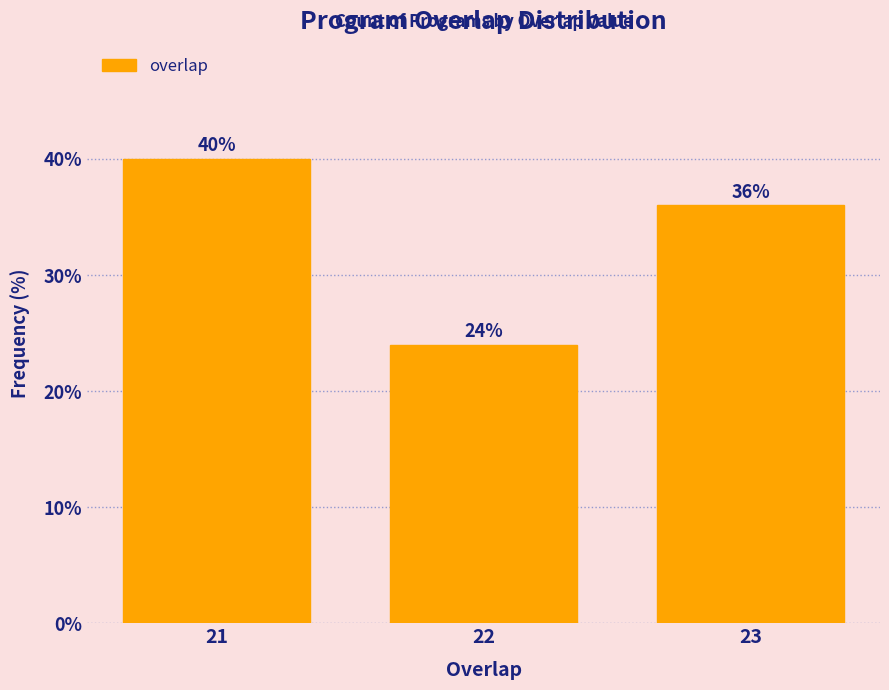

Reading left to right, transcribe this chart: for each bar, give the range it covers on the x-axis and its height.

20.5 to 21.5: 40
21.5 to 22.5: 24
22.5 to 23.5: 36